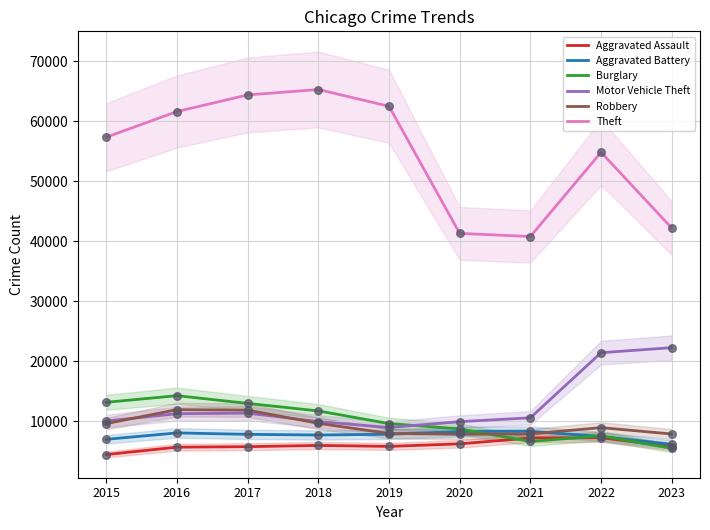

At how many categories does at least one series exceed 12303?

9